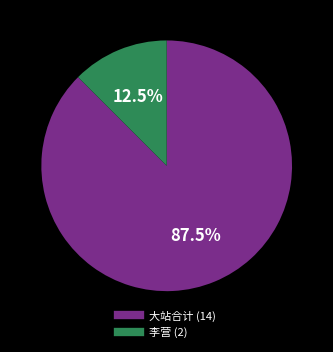

Is there any slice that represents more than half of the pie?

Yes